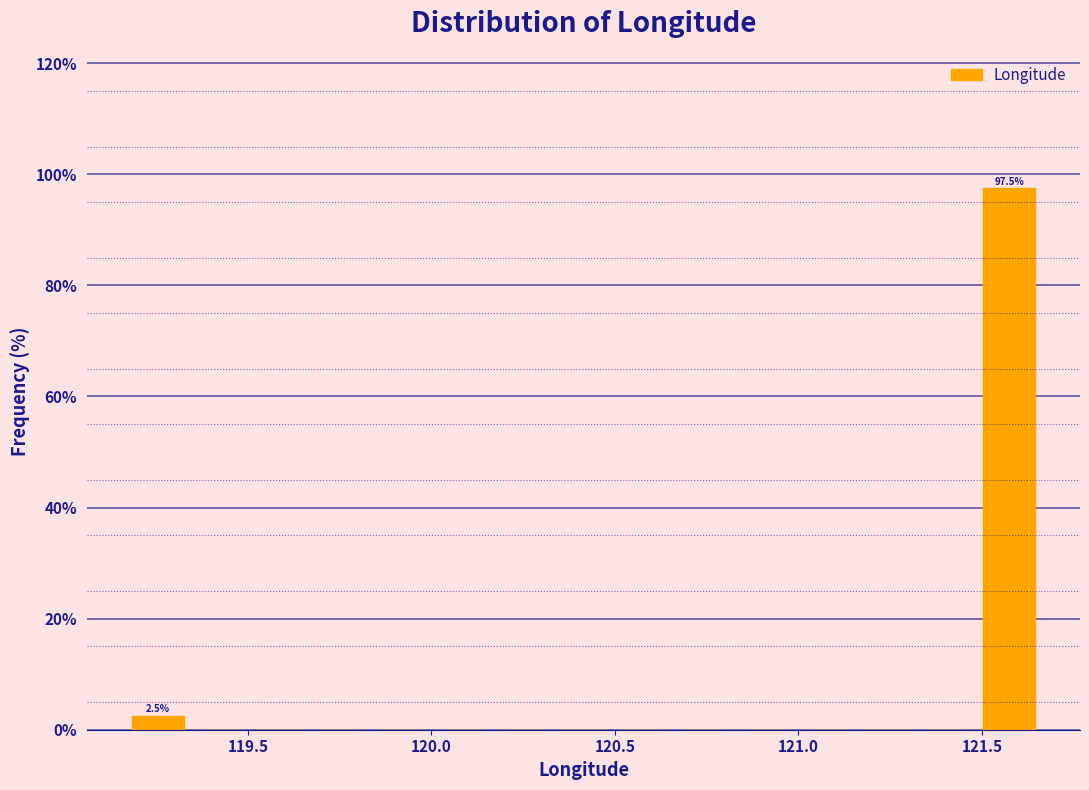

Around what value on the x-axis is the tallest bar? Give the approximate position of its centre, as read against the axis.

121.55